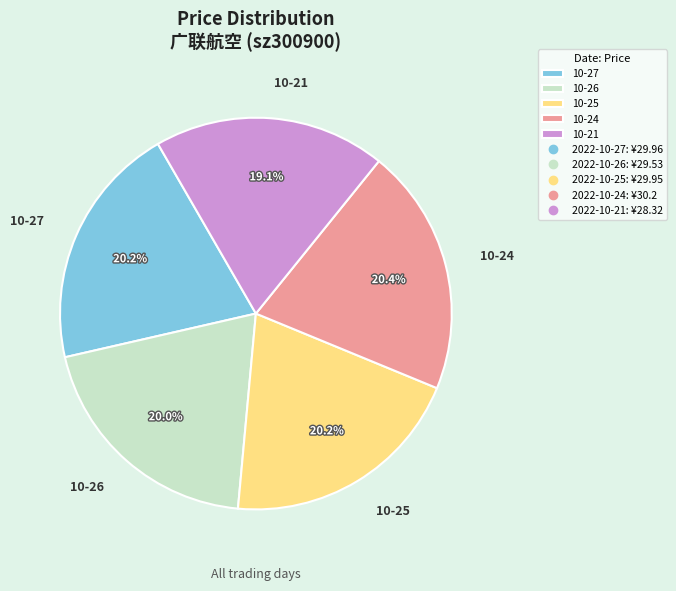

Is there a majority slice in this chart?

No